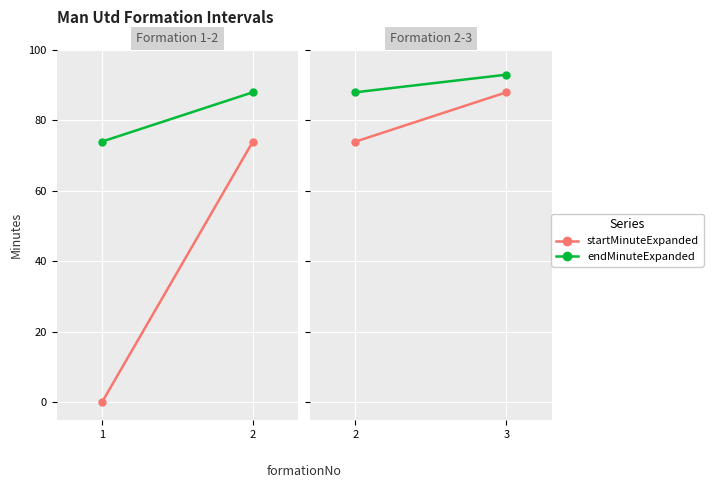

Between 2 and 3, which is larger?

3